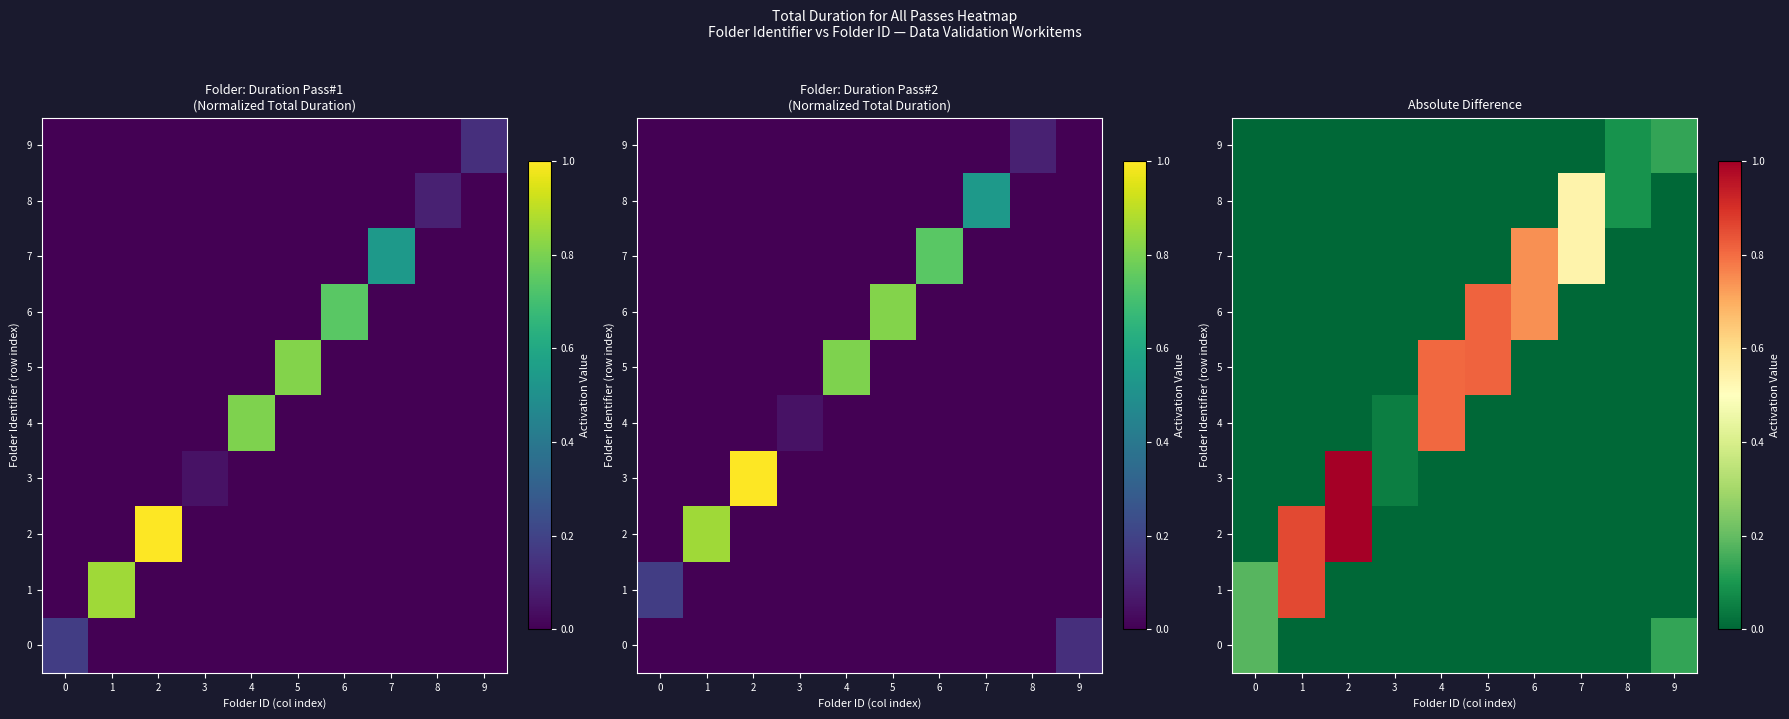

How many series are shown in this chart?

10